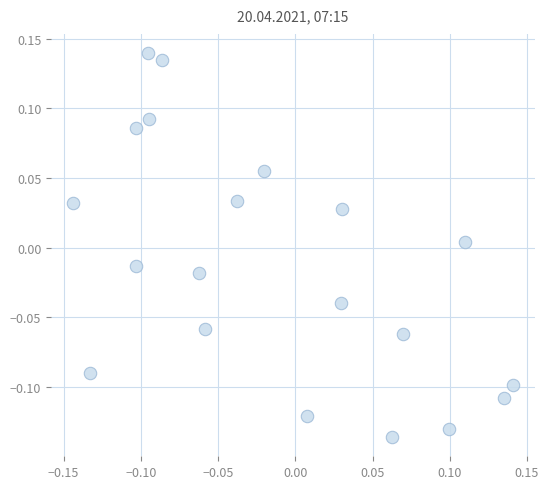

What is the range of X values (max minus min)?

0.3